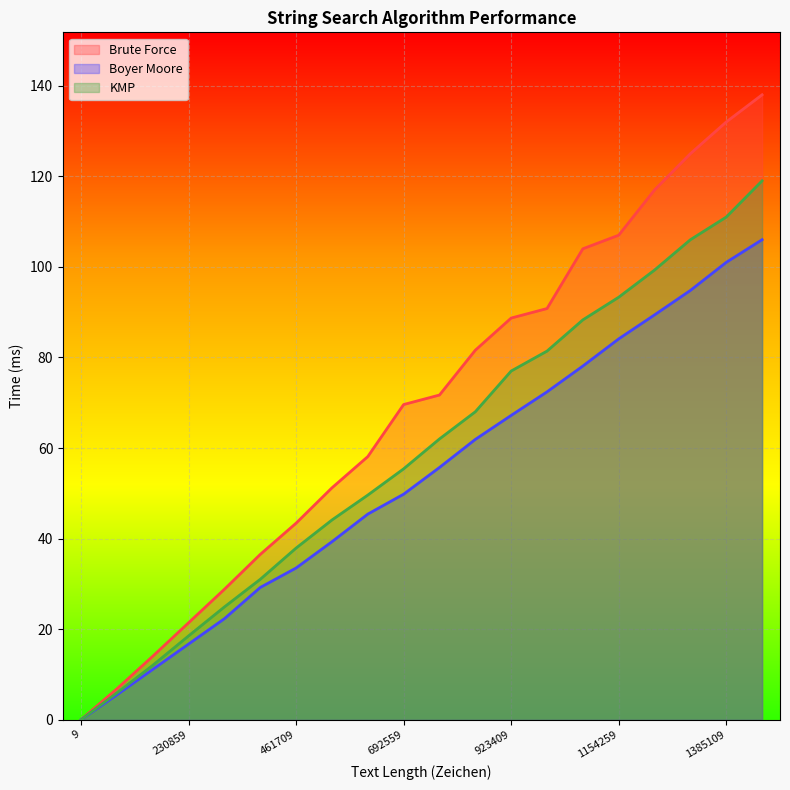

Between 461709 and 9, which is larger?

461709